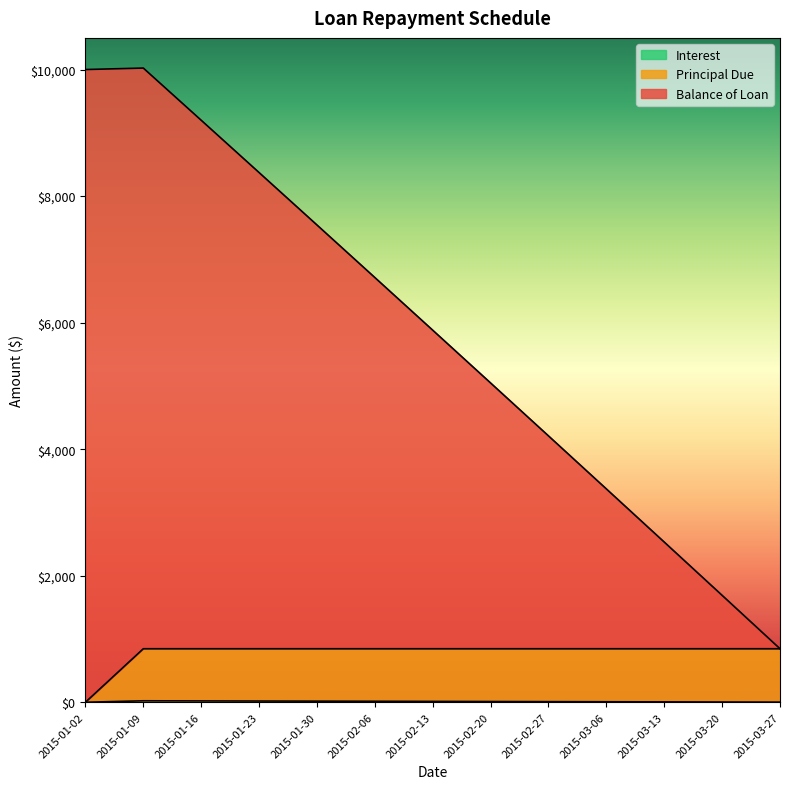

What is the label of the 5th point from the right?

2015-02-27